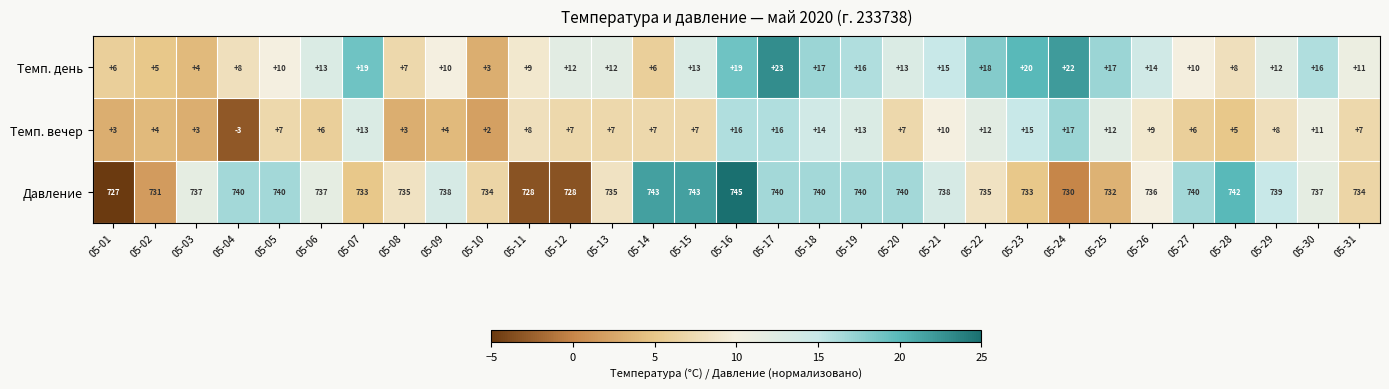

Which category has the highest value across all series?

05-16